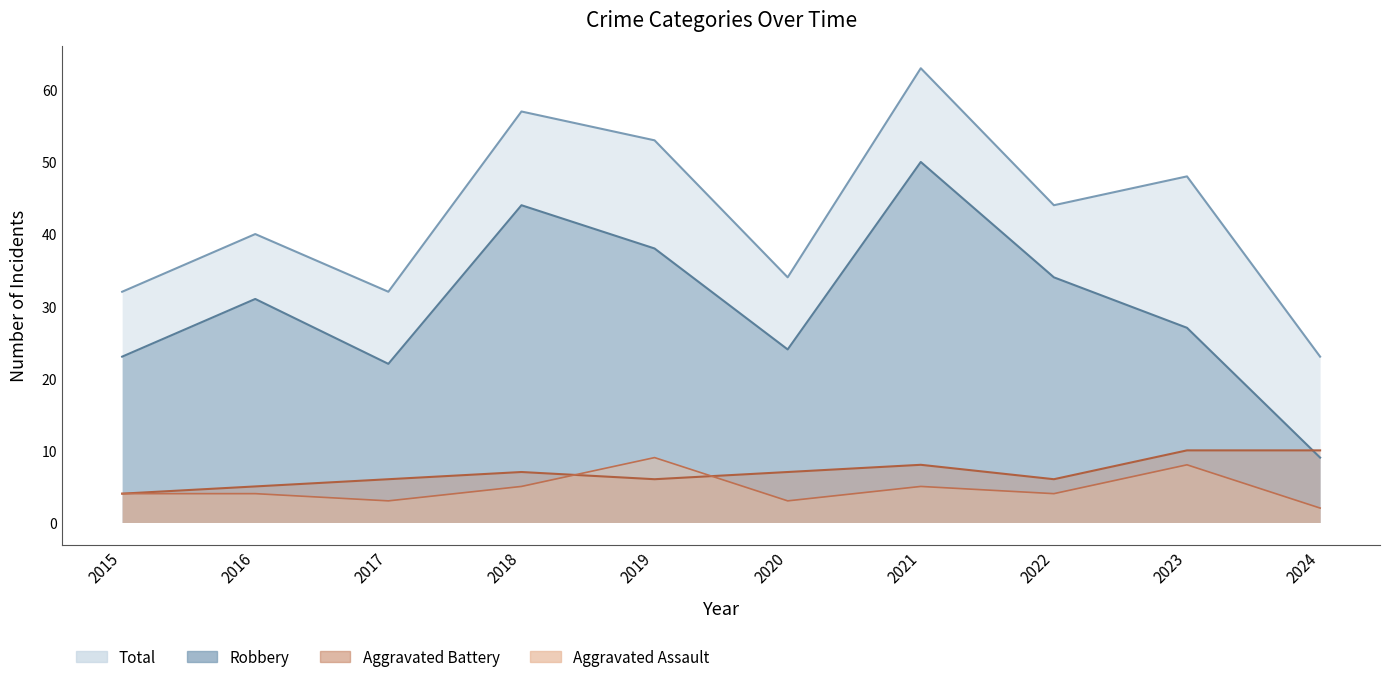

What is the value of the Aggravated Battery point at the 5th from the left?

6